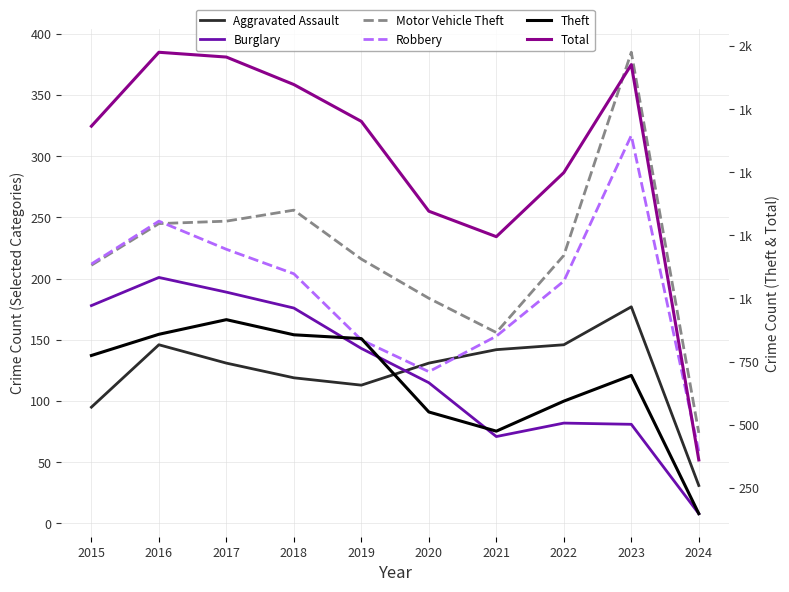

True or false: Total has a value of 1976 at 2016.

True